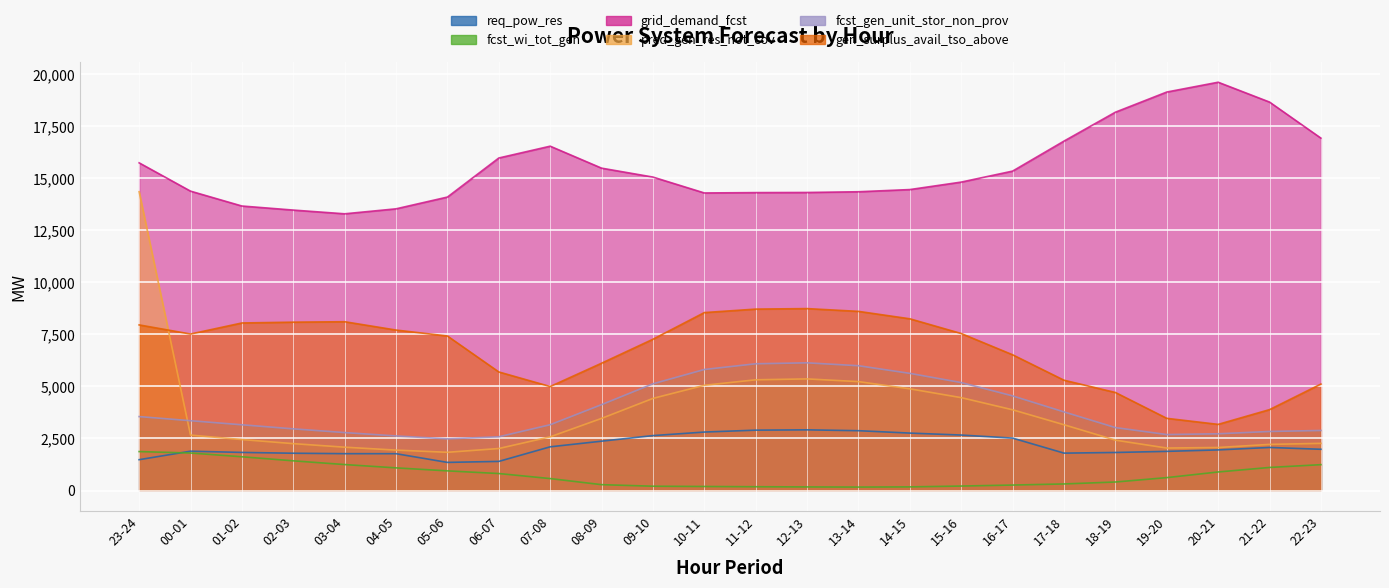

What is the value of the fcst_wi_tot_gen point at the 21st from the left?

620